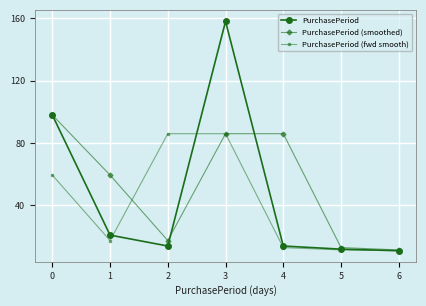

What is the highest value of the PurchasePeriod (smoothed) series?

98.0